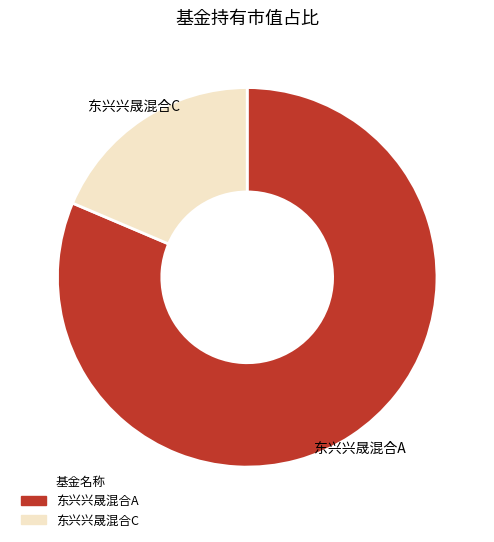

Which slice represents more than half of the pie?

东兴兴晟混合A